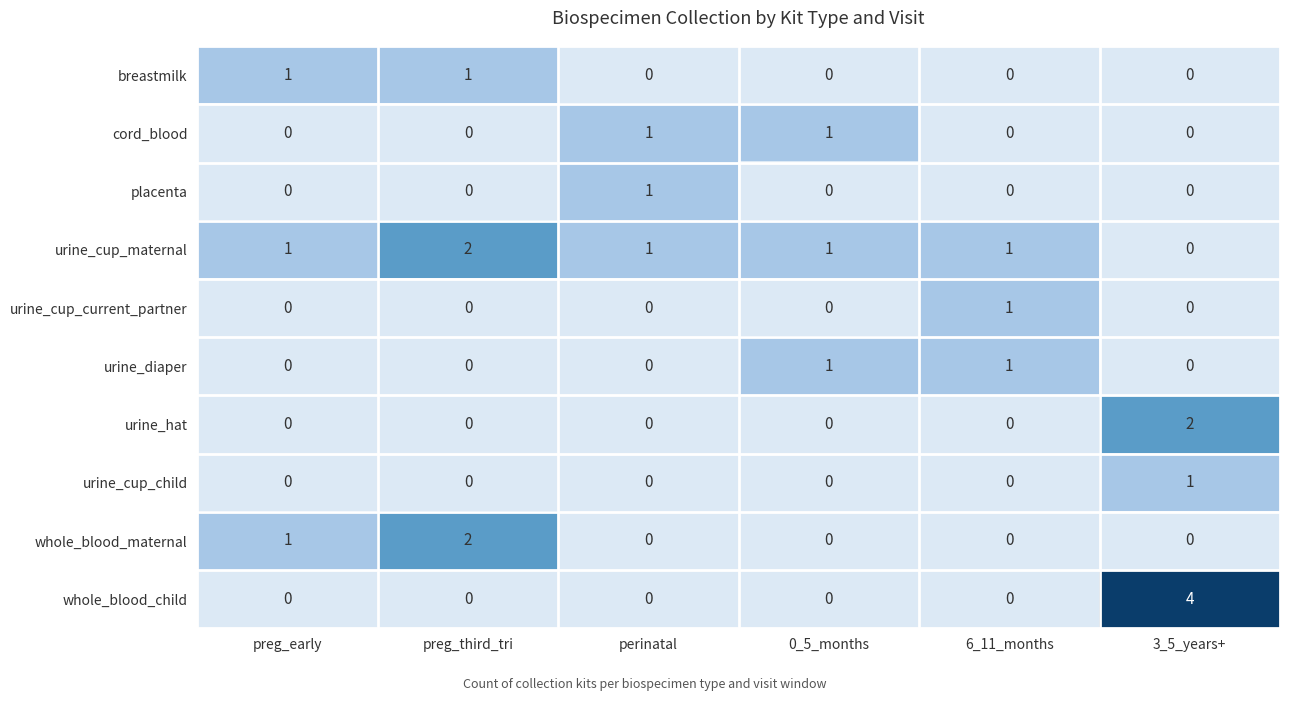

Which series has the widest spread of values?

whole_blood_child